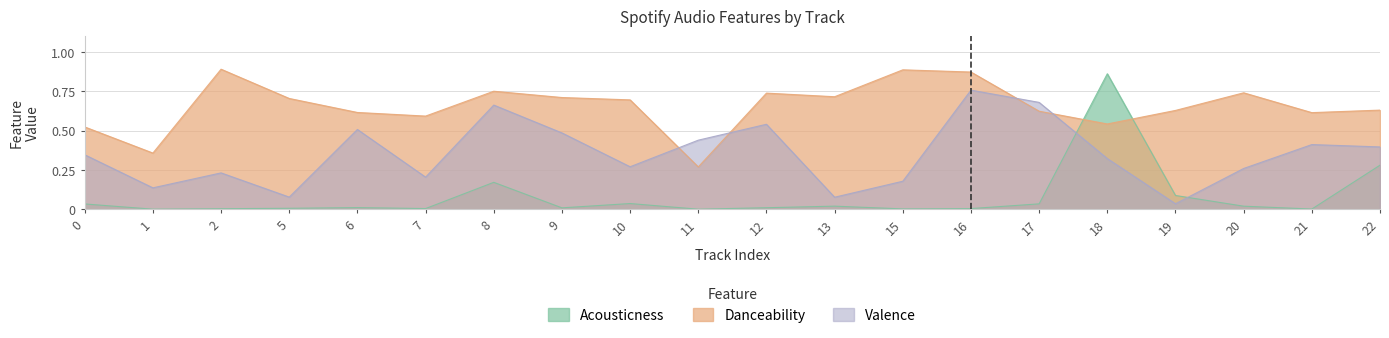

What is the difference between the valence values at 10 and 21?

0.1